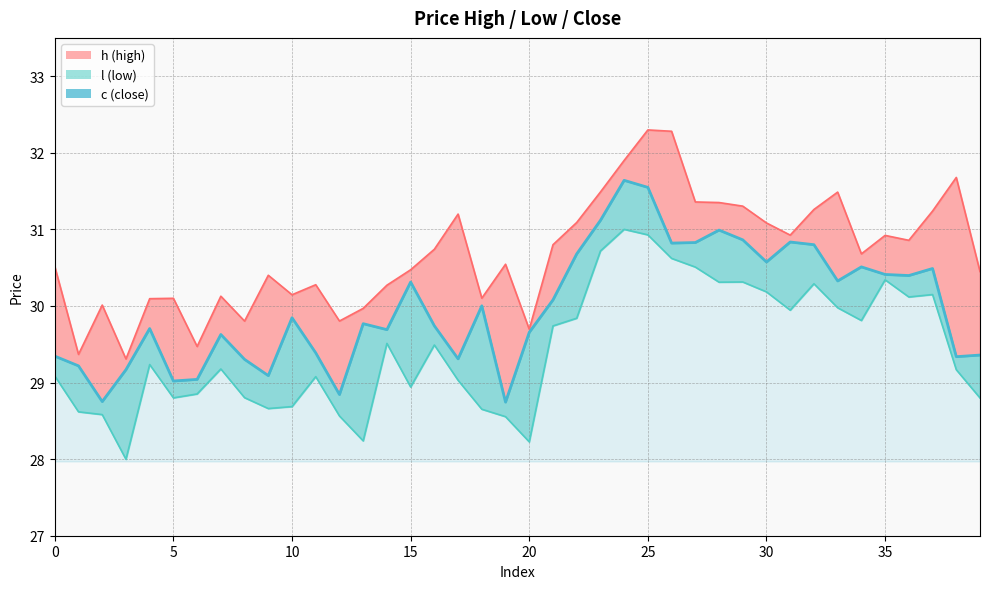

True or false: l and h cross at least once.

False